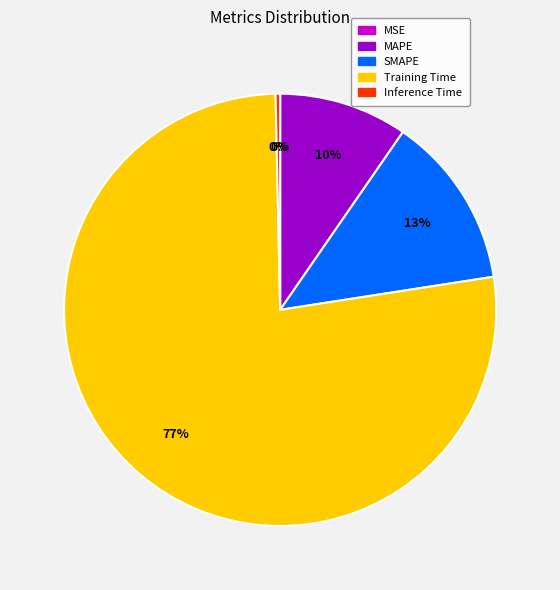

Is the sum of Inference Time and MAPE greater than half?

No